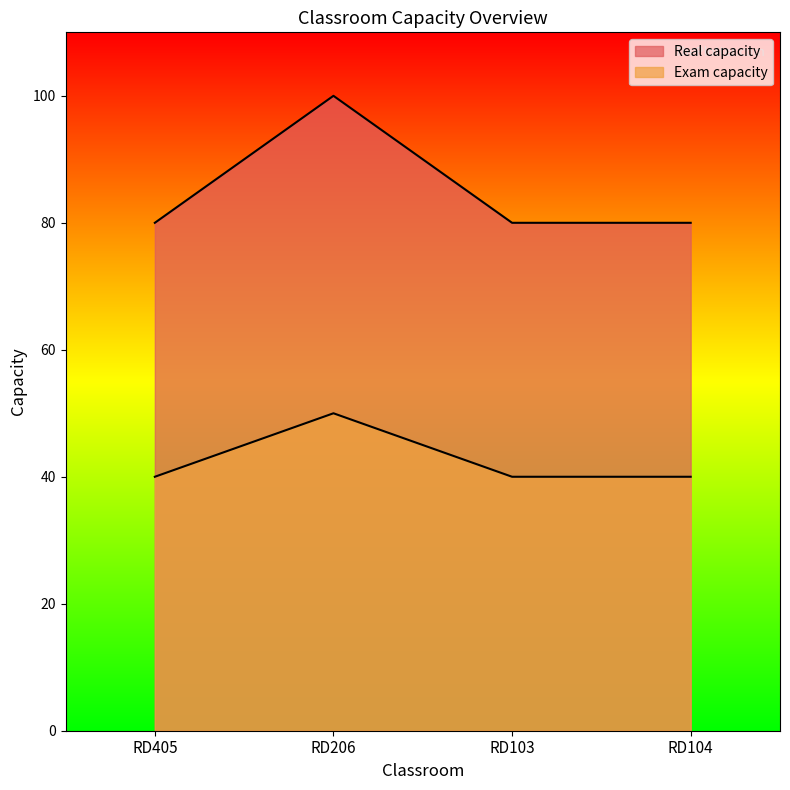

Reading left to right, transcribe all the data shown in this chart.

Real capacity: RD405=80	RD206=100	RD103=80	RD104=80
Exam capacity: RD405=40	RD206=50	RD103=40	RD104=40